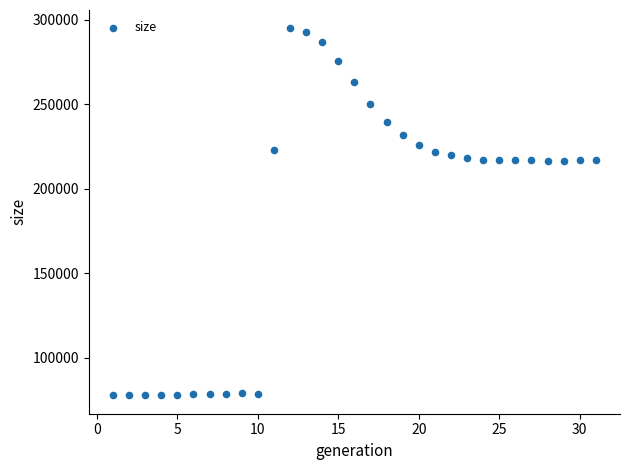

What is the range of Y values (max minus min)?

217024